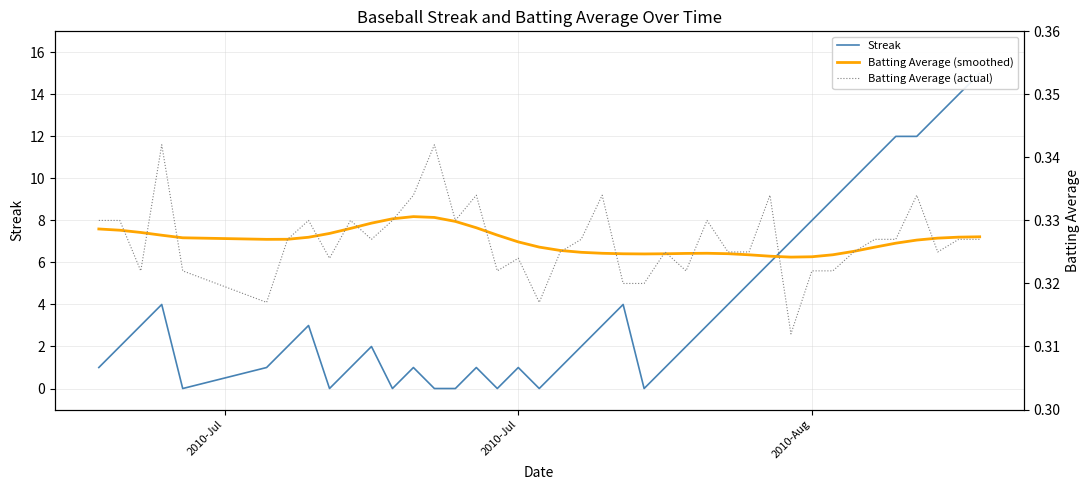

What is the maximum value shown in the chart?

15.0